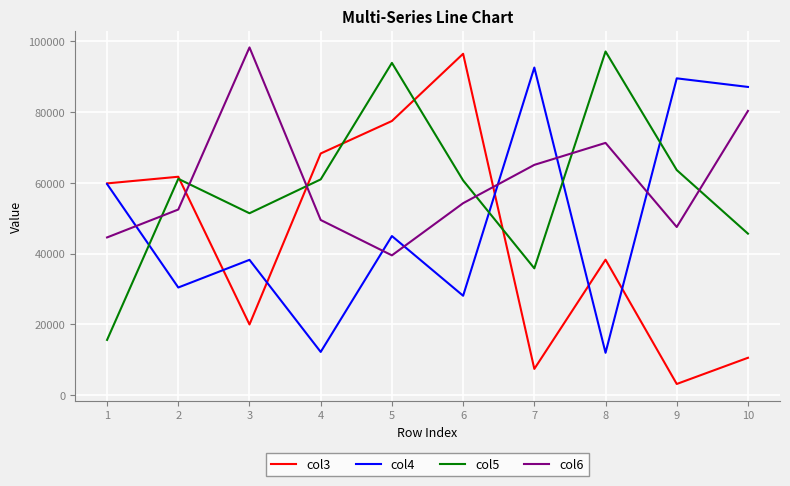

Is the value of col6 at 9 greater than the value of col5 at 8?

No